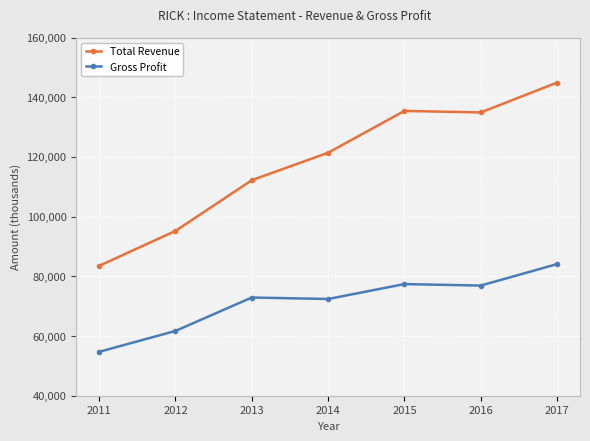

What are all the series names shown in the legend?

Total Revenue, Gross Profit